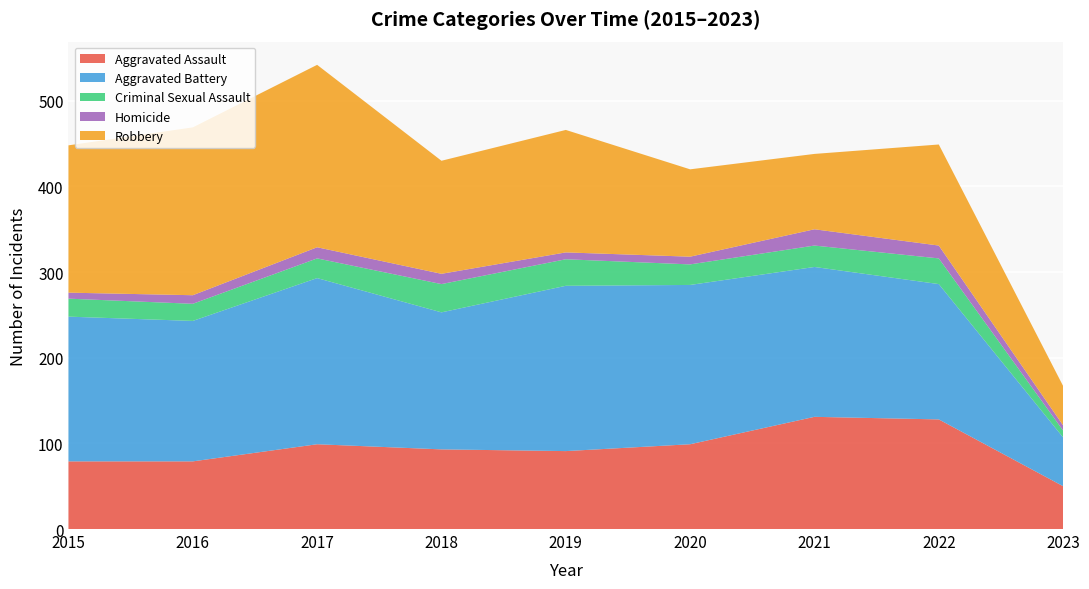

Reading left to right, transcribe all the data shown in this chart.

Aggravated Assault: 79	79	99	93	91	99	131	128	50
Aggravated Battery: 169	164	194	160	193	186	175	158	57
Criminal Sexual Assault: 21	20	23	33	31	24	25	30	8
Homicide: 7	10	13	12	8	9	19	15	6
Robbery: 172	196	213	132	143	102	88	118	46